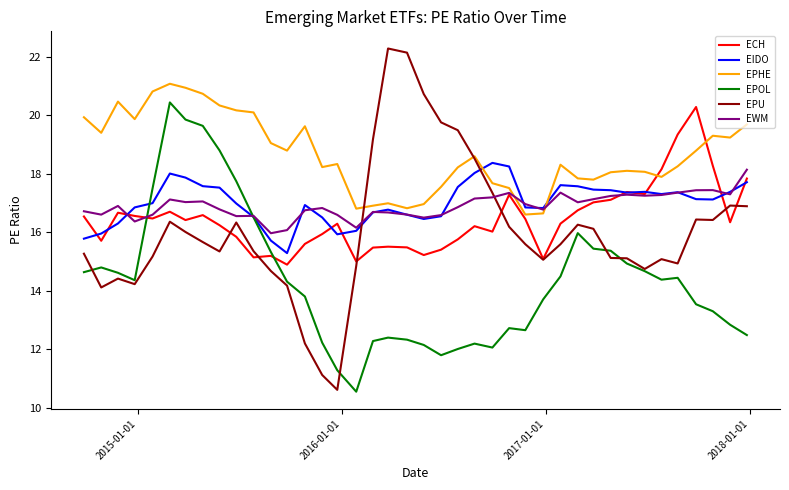

What is the maximum value for ECH?

20.3